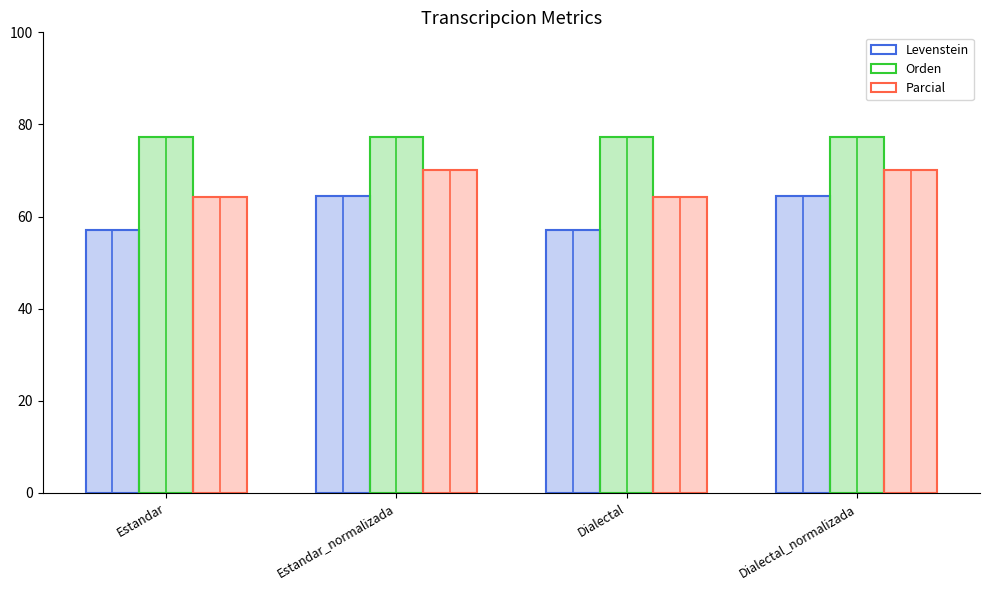

Which has a higher value, Dialectal or Estandar_normalizada?

Estandar_normalizada